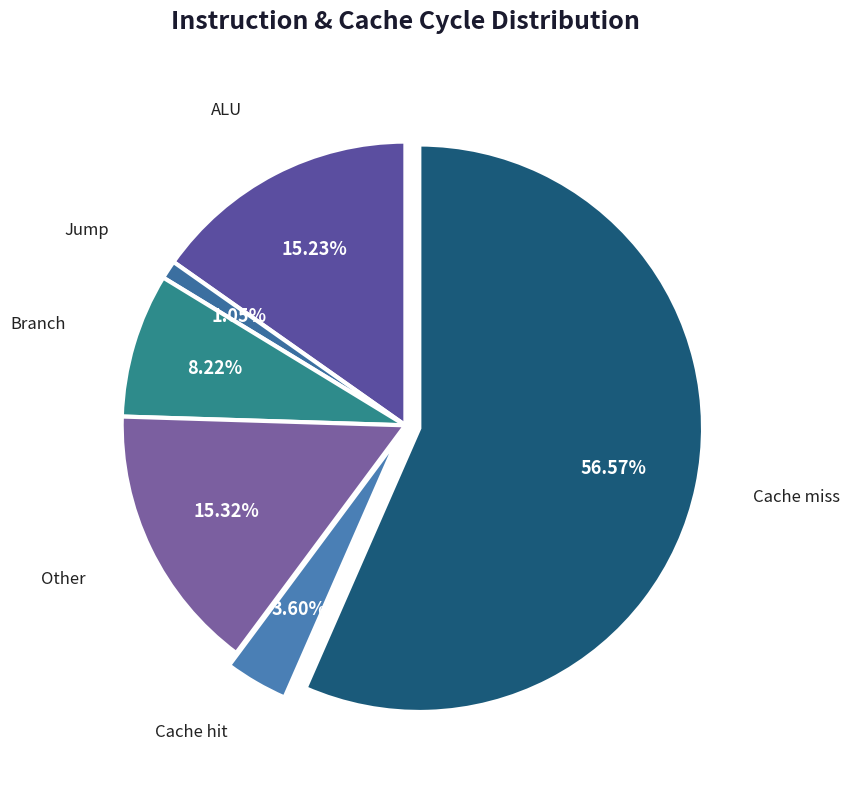

True or false: Jump accounts for 1% of the total.

True